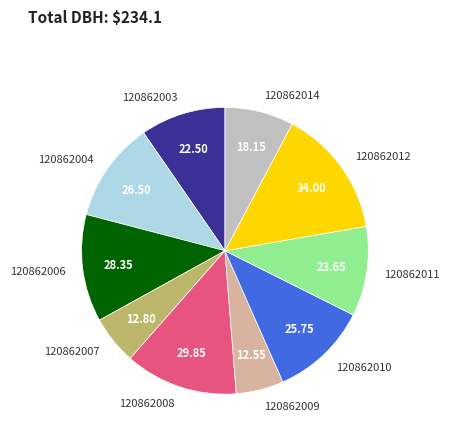

Is it true that 120862012 is 29% of the pie?

False